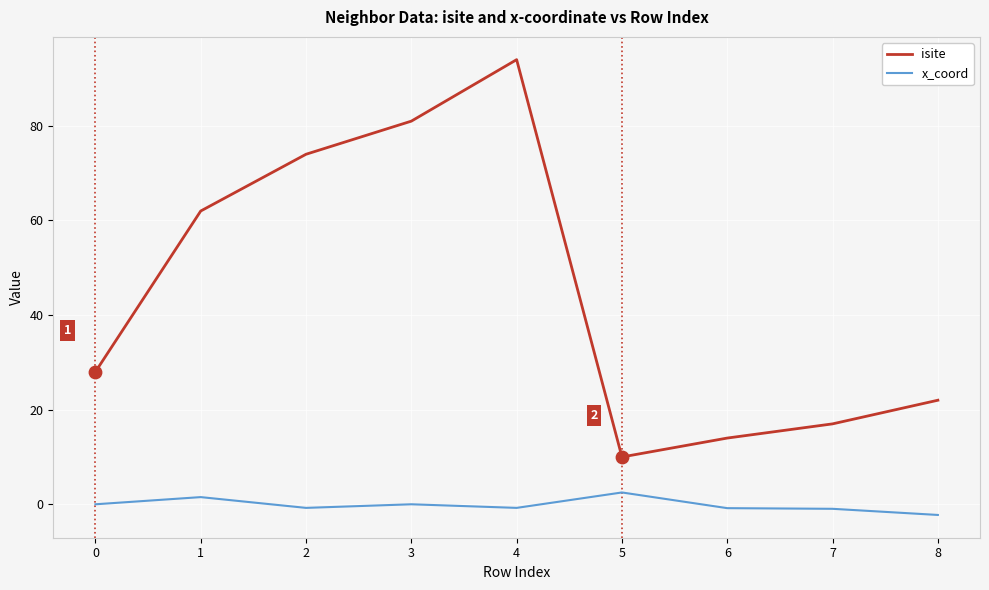

Between 0 and 1, which series saw the biggest shift?

isite